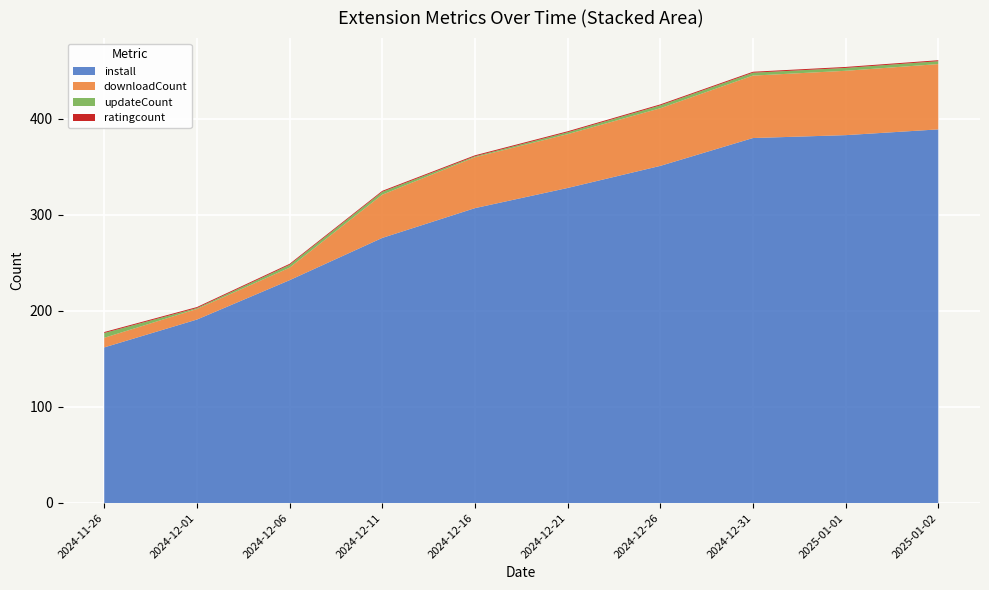

Reading left to right, transcribe all the data shown in this chart.

install: 162	191	232	276	307	328	351	380	383	389
downloadCount: 10	11	13	45	53	56	60	65	67	68
updateCount: 5	1	3	3	1	2	3	3	3	3
ratingcount: 1	1	1	1	1	1	1	1	1	1